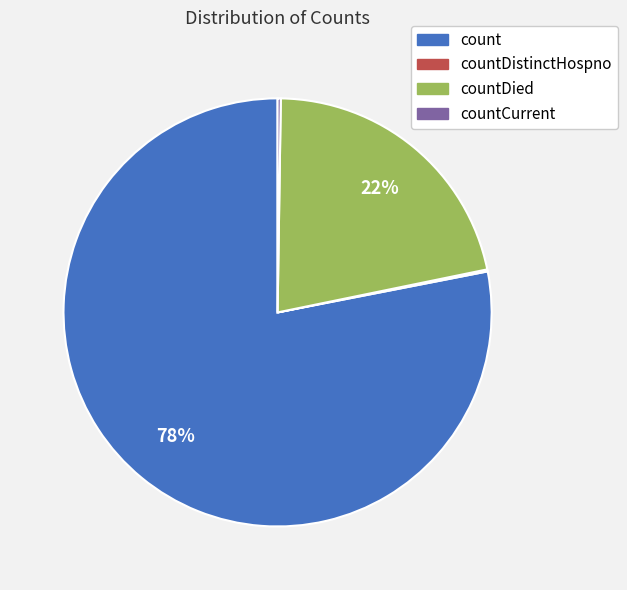

Is there any slice that represents more than half of the pie?

Yes